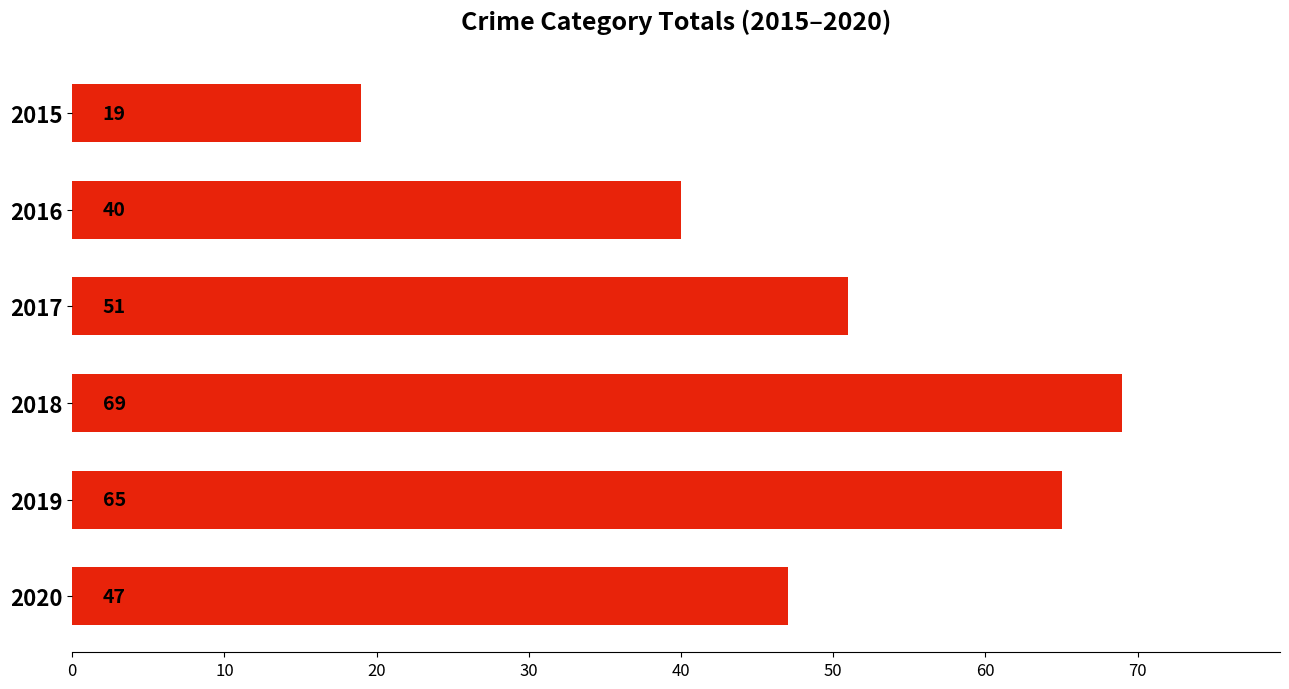

What is the greatest value displayed?

69